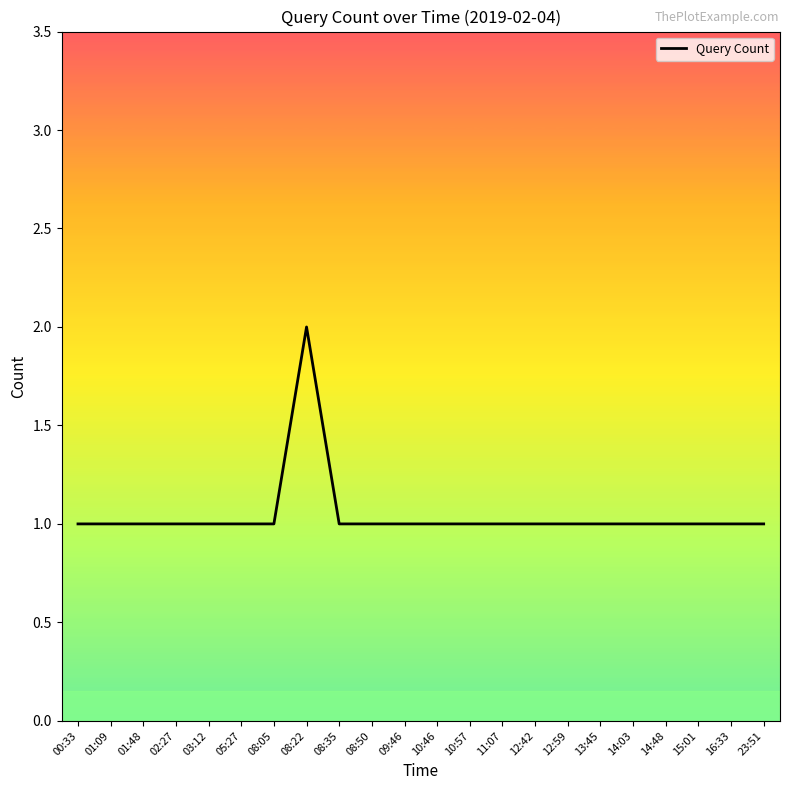

Approximately how many times larger is the value at 02:27 compared to 11:07?

1.0